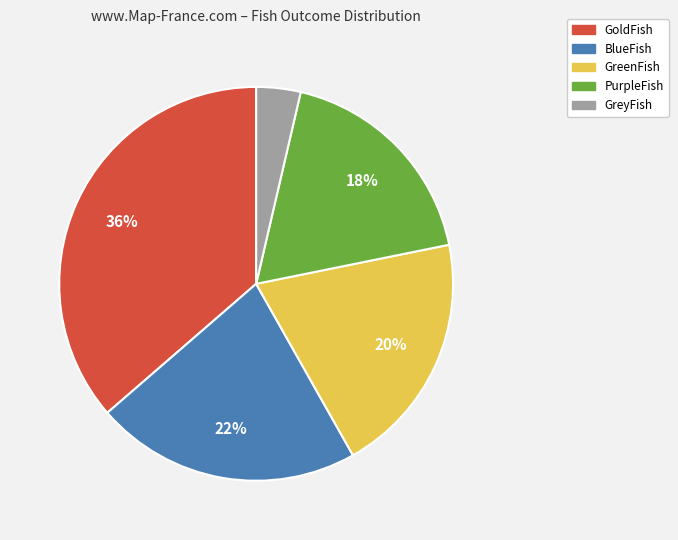

To the nearest percent, what percentage of the pie is BlueFish?

22%